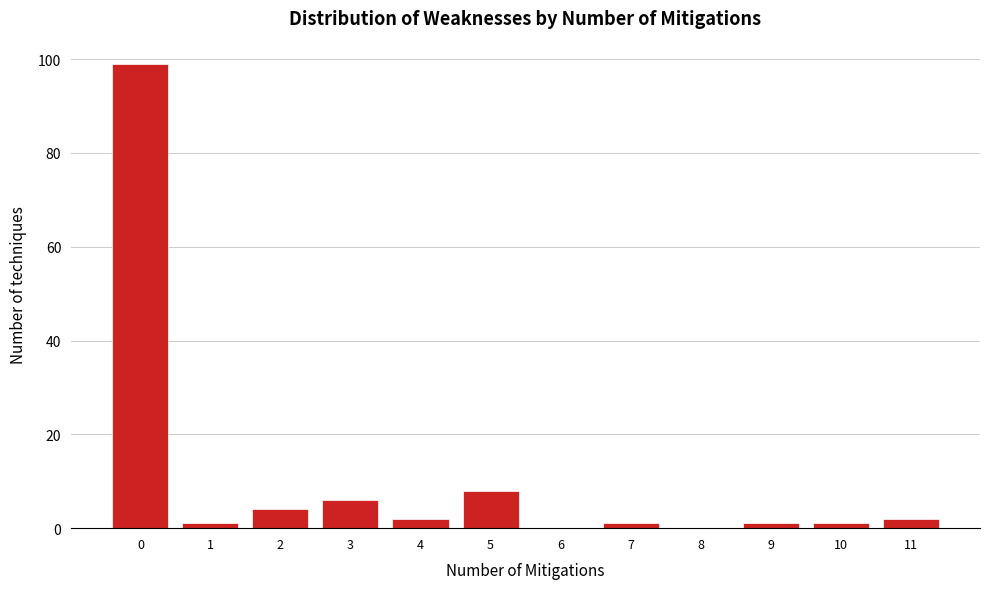

Which range on the x-axis has the tallest bar?

-0.5 to 0.5